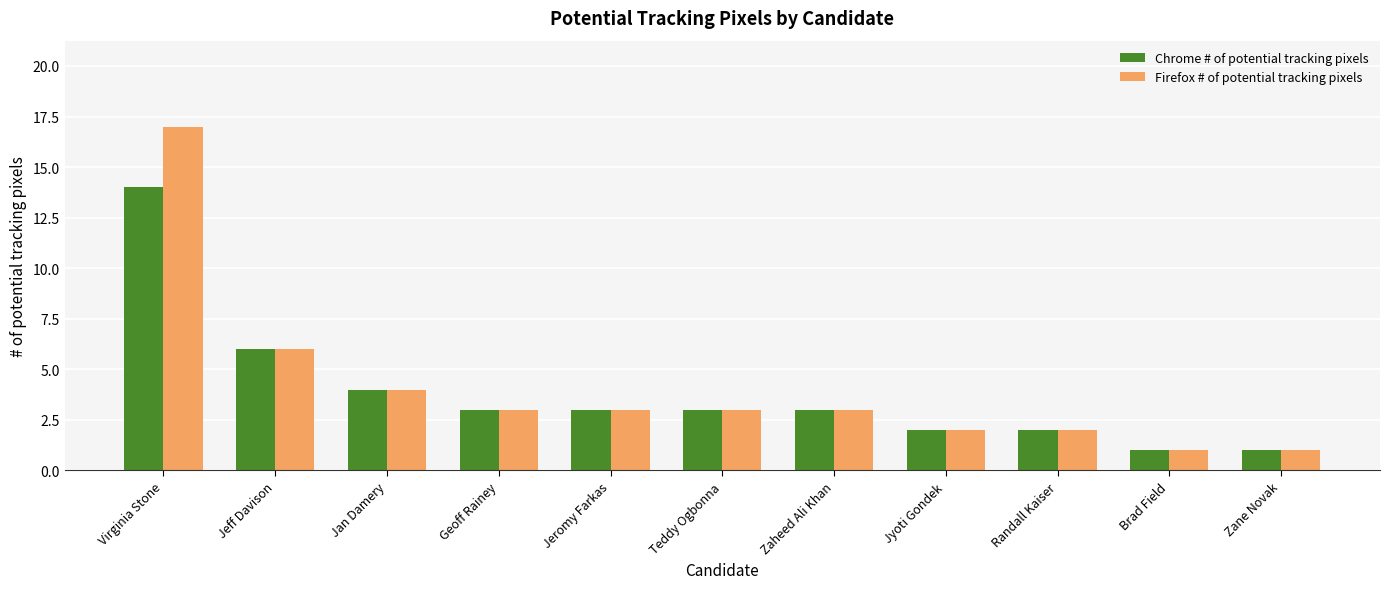

Is it true that Firefox # of potential tracking pixels equals 4 at Geoff Rainey?

False